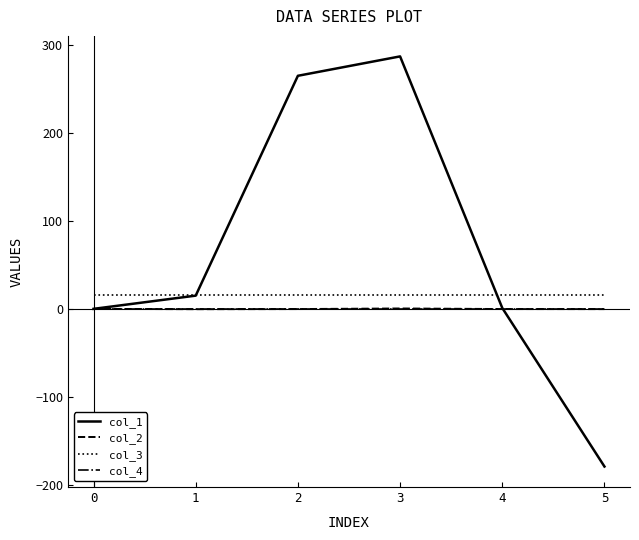

What is the total value across all series at 0?

16.0